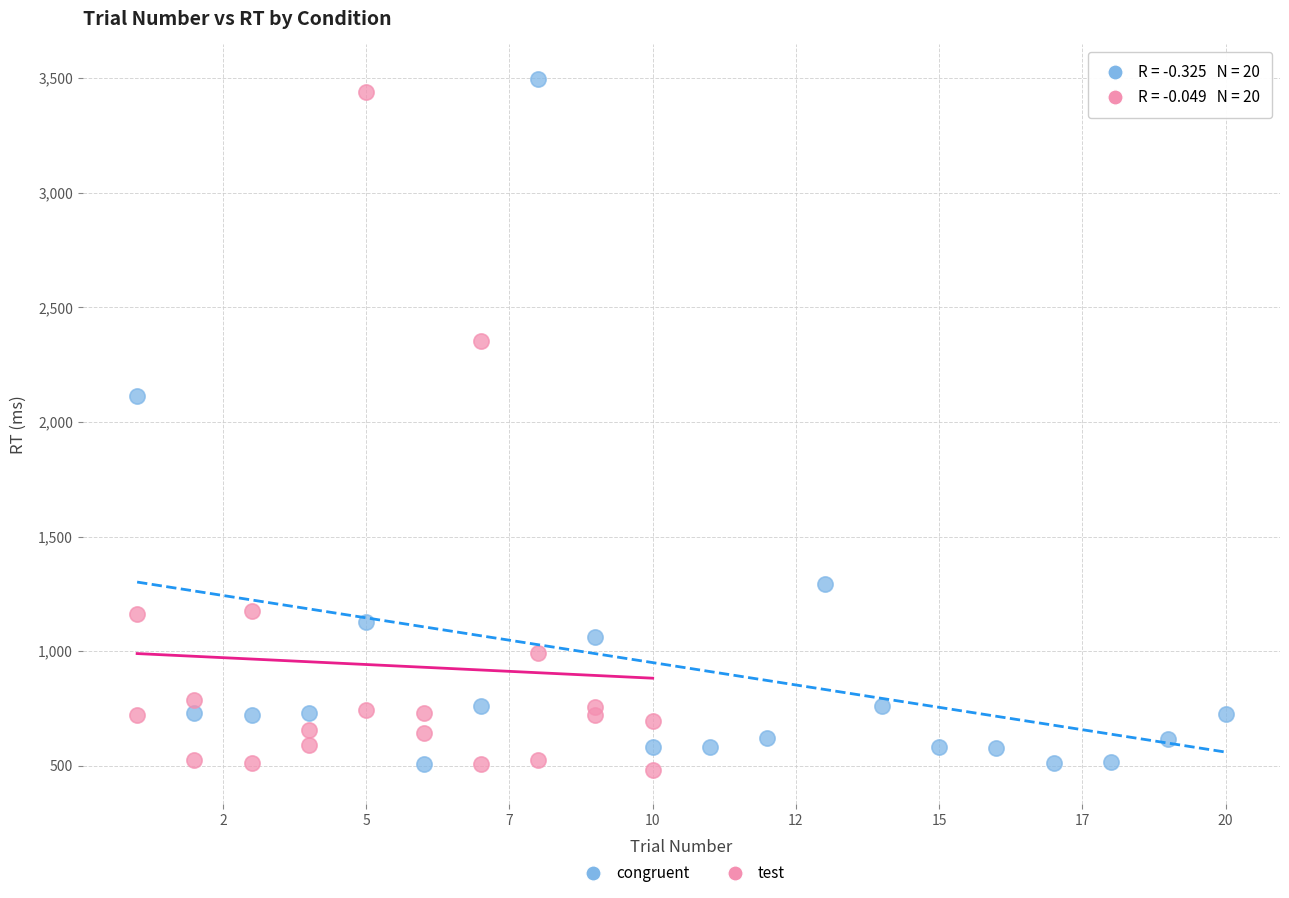

What are all the series names shown in the legend?

congruent, test